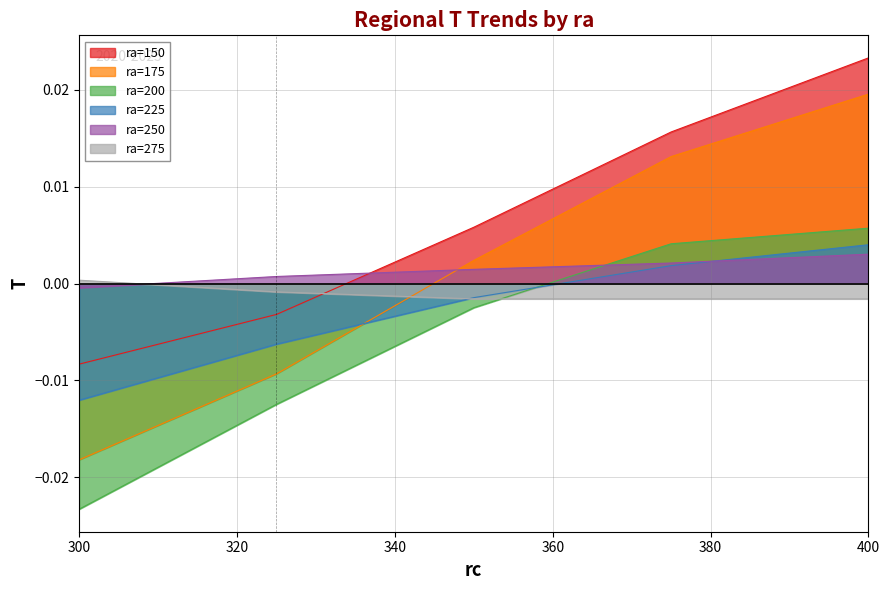

What are all the series names shown in the legend?

ra=150, ra=175, ra=200, ra=225, ra=250, ra=275